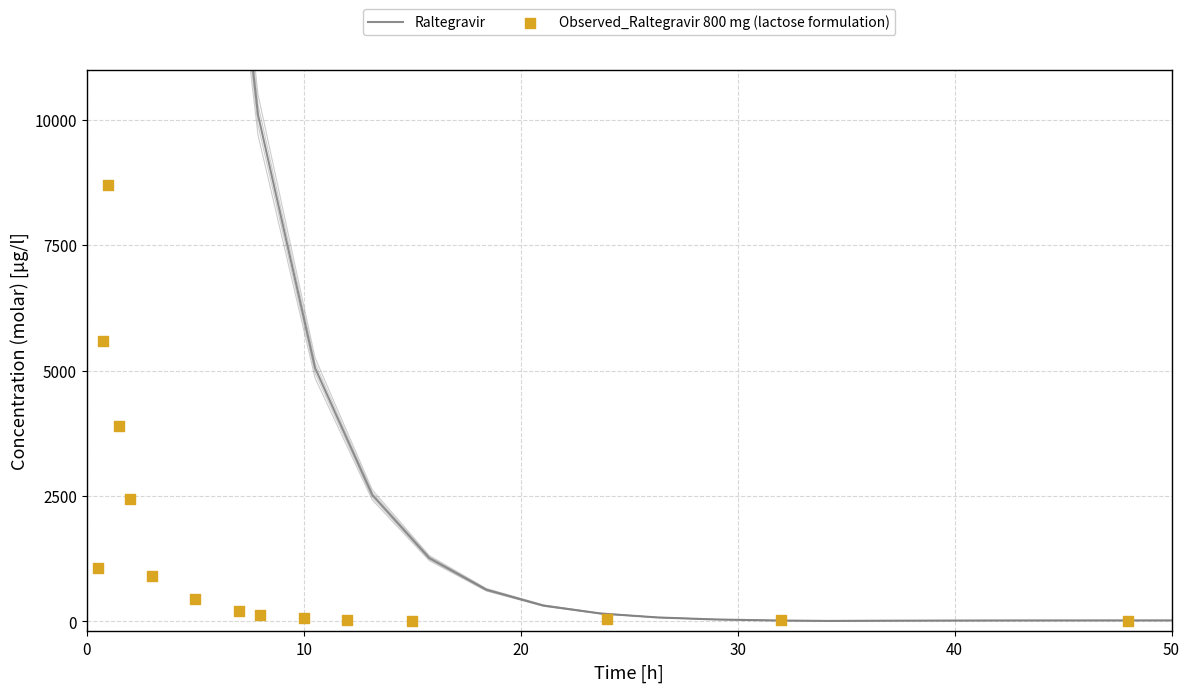

At how many categories does at least one series exceed 26909?

2